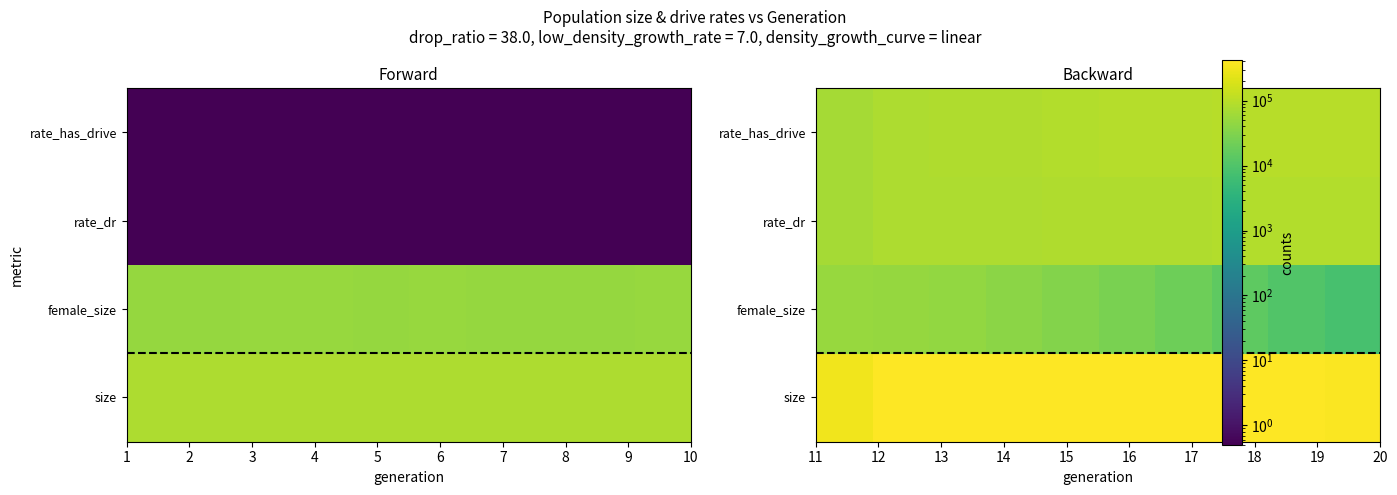

Count the number of data series in this chart.

4